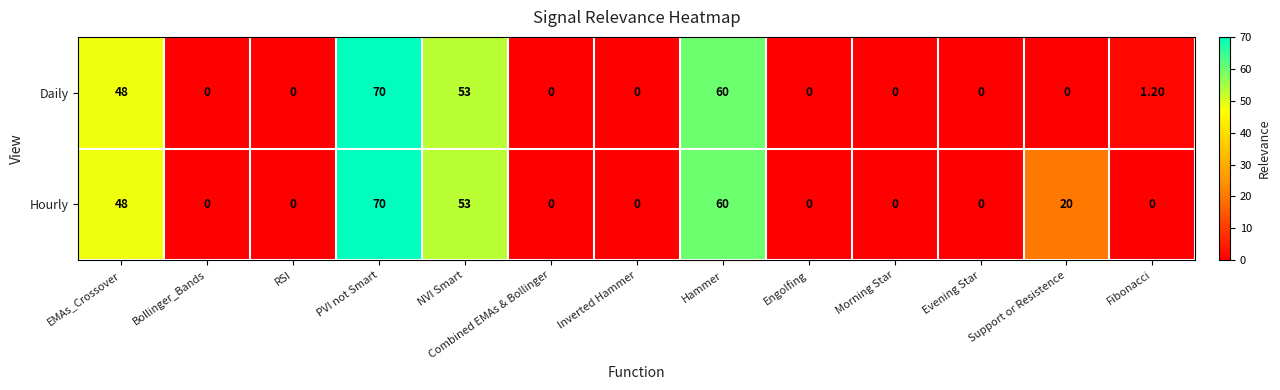

At how many categories does at least one series exceed 36?

4